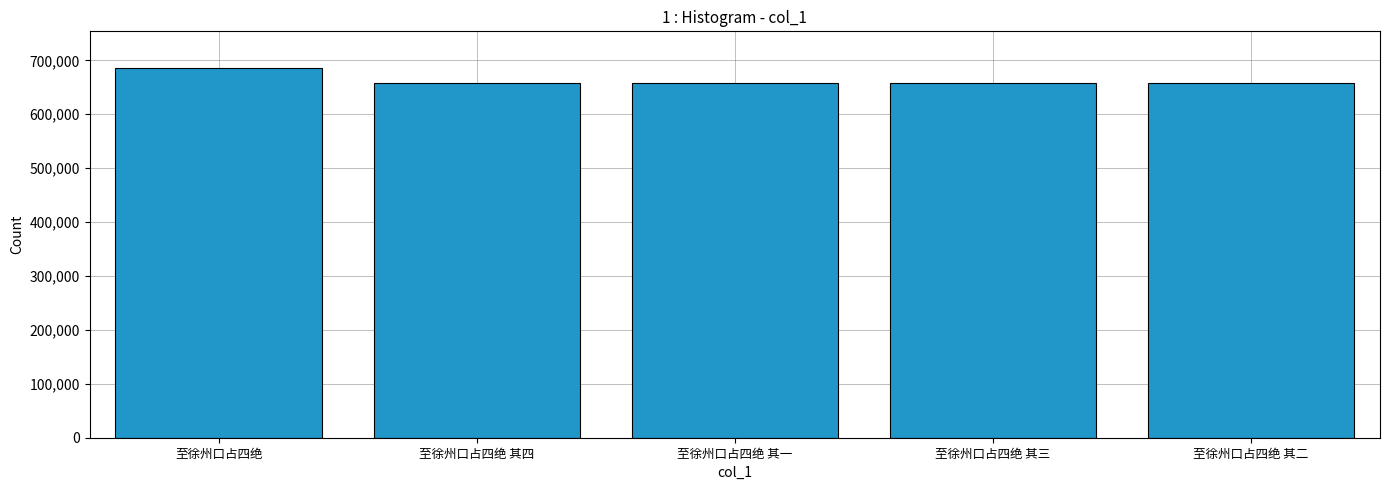

Is it true that the value at 至徐州口占四绝 其三 is 658811?

True